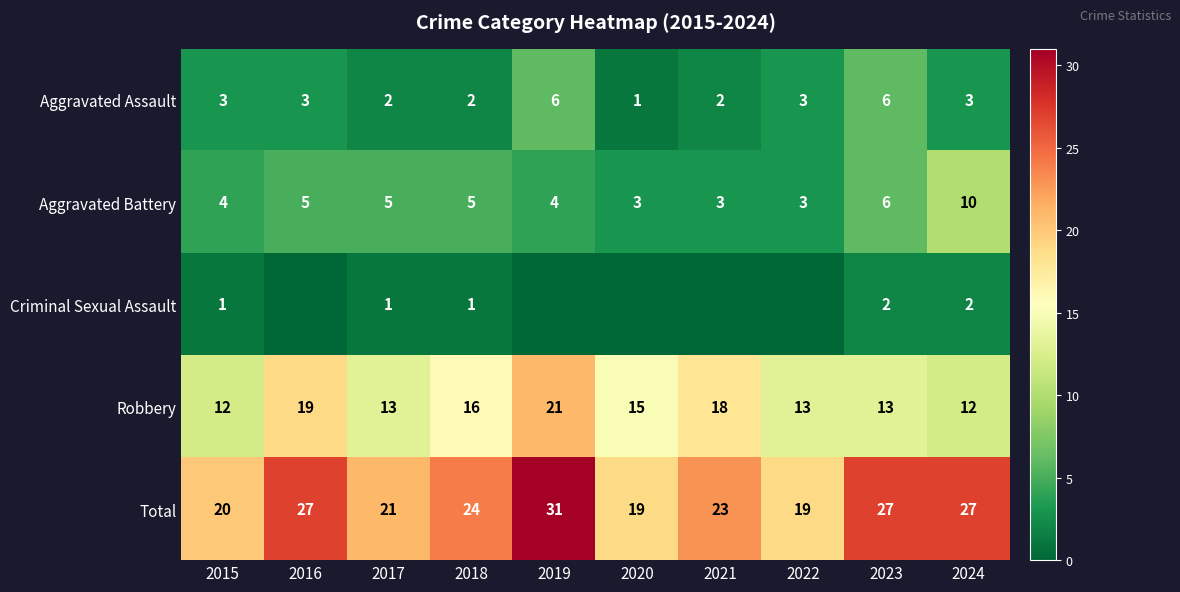

What value does the Robbery series have at 2019?

21